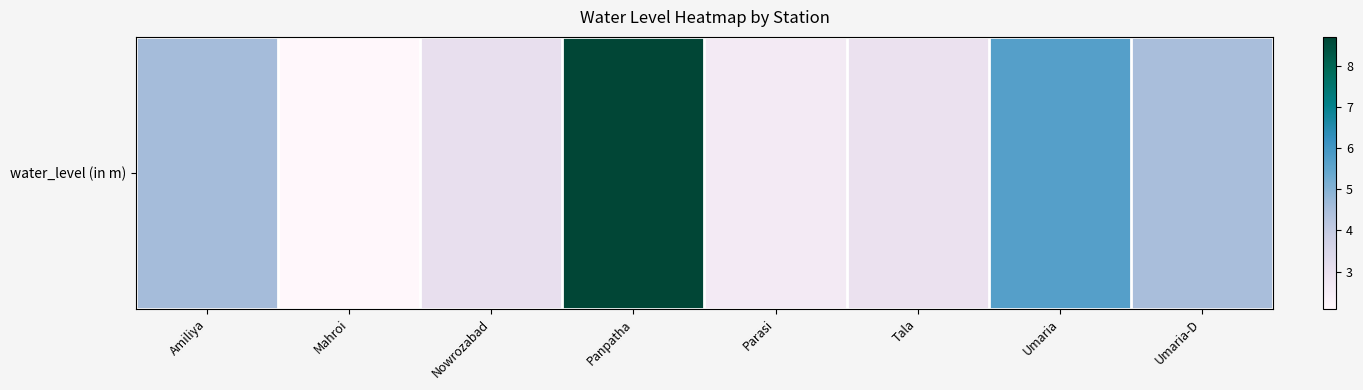

List the labels in order of value, largest first.

Panpatha, Umaria, Amiliya, Umaria-D, Nowrozabad, Tala, Parasi, Mahroi